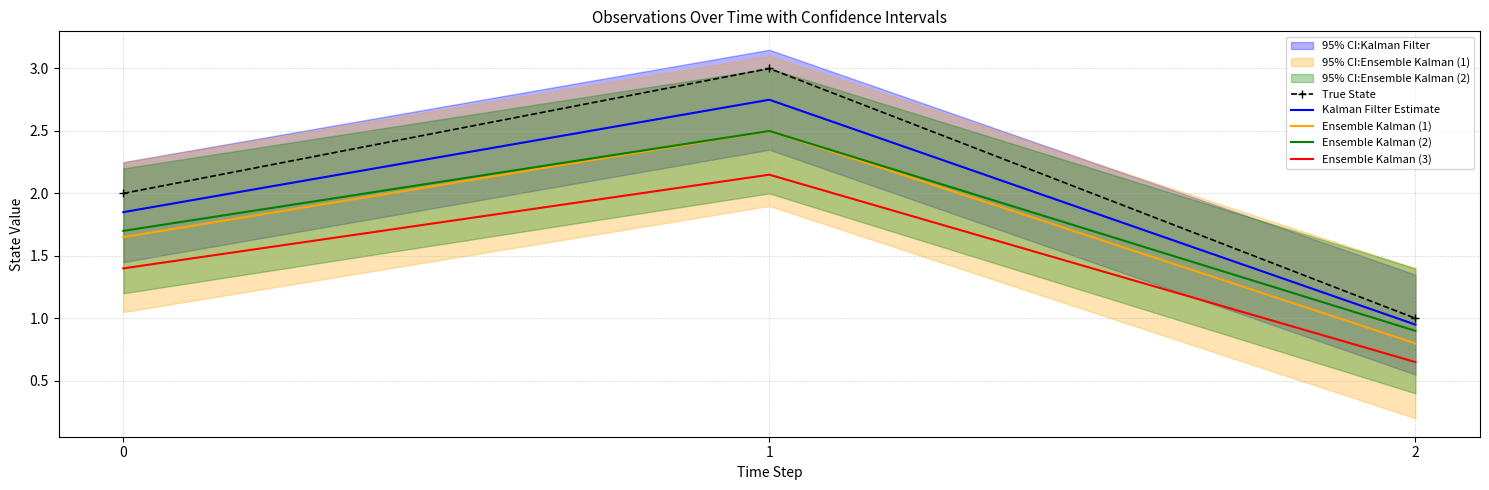

What are all the series names shown in the legend?

True State, Kalman Filter Estimate, Ensemble Kalman (1), Ensemble Kalman (2), Ensemble Kalman (3)